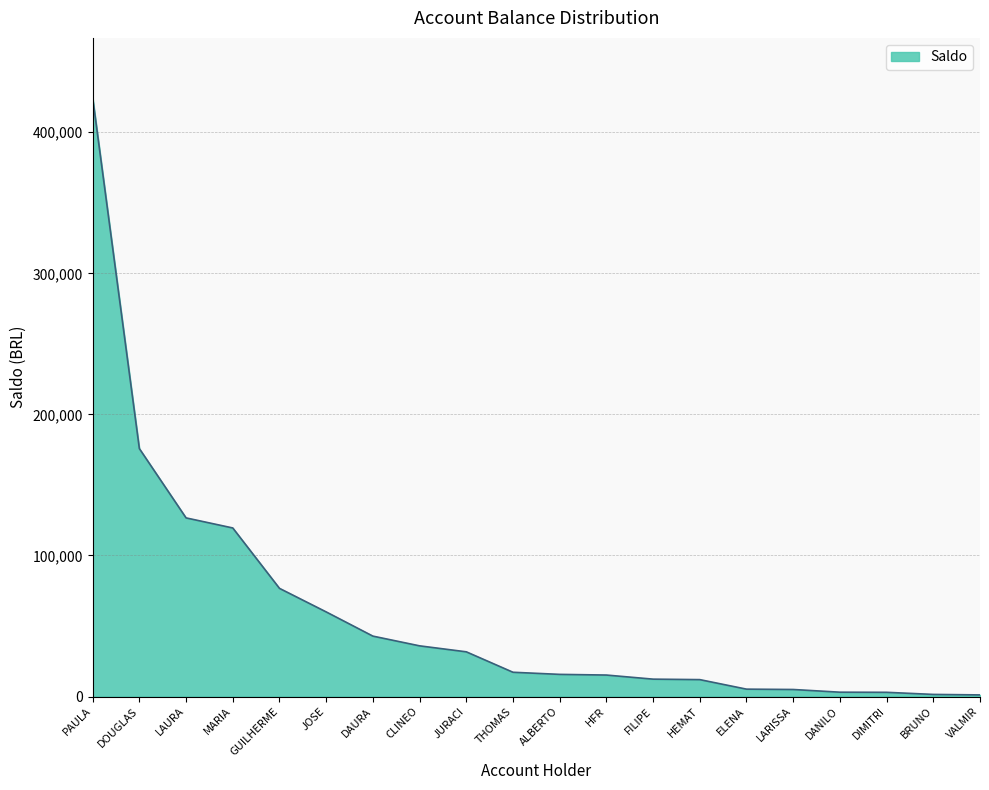

What is the change in value from THOMAS to HFR?

-1978.0